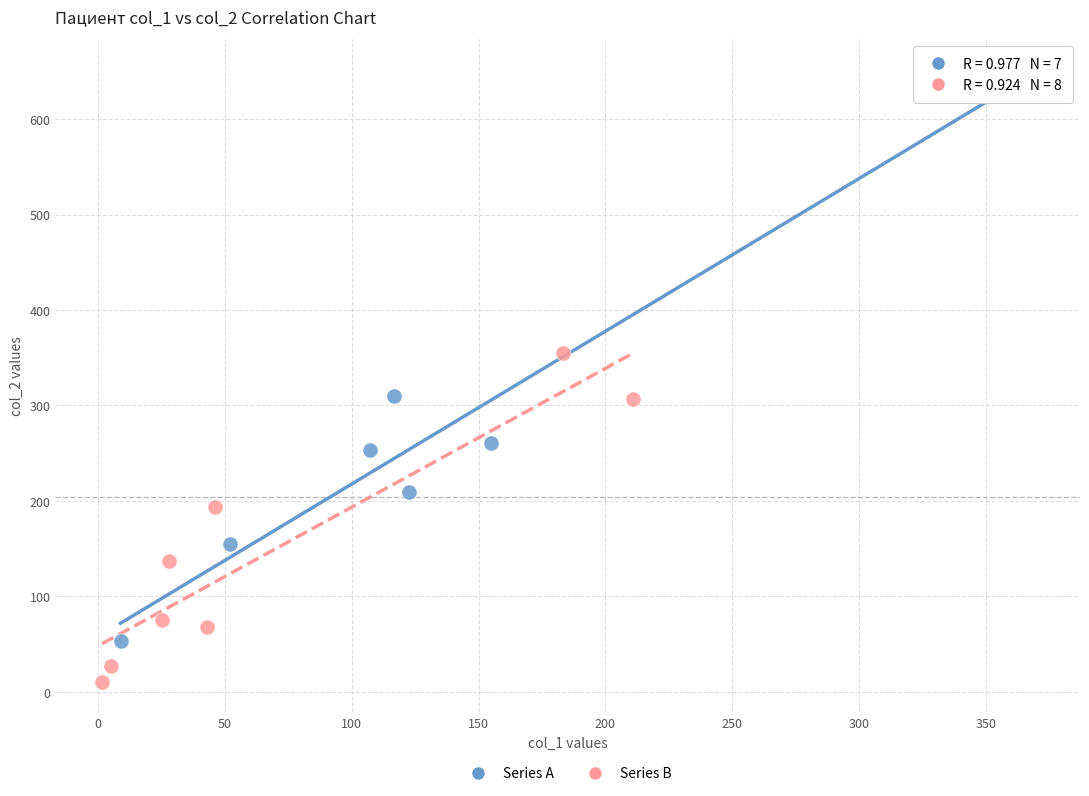

Which series contains the highest Y value?

Series A